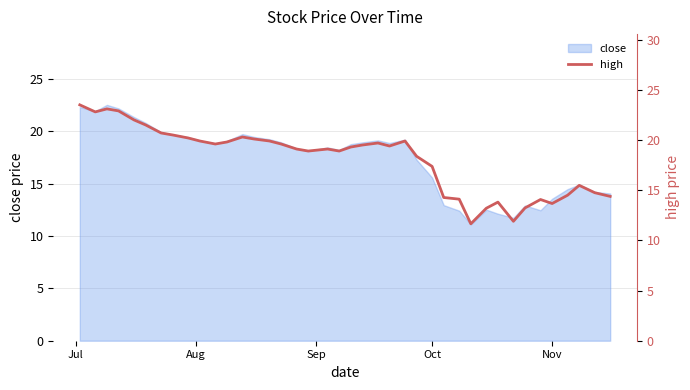

What is the lowest value of the close series?

11.1